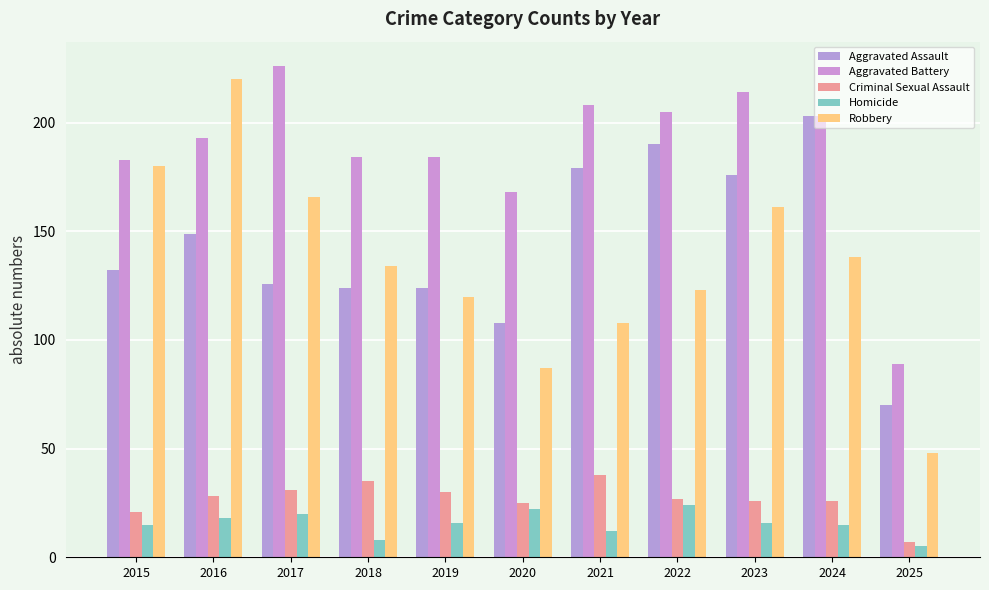

Rank the series at 2020 from highest to lowest value.

Aggravated Battery, Aggravated Assault, Robbery, Criminal Sexual Assault, Homicide